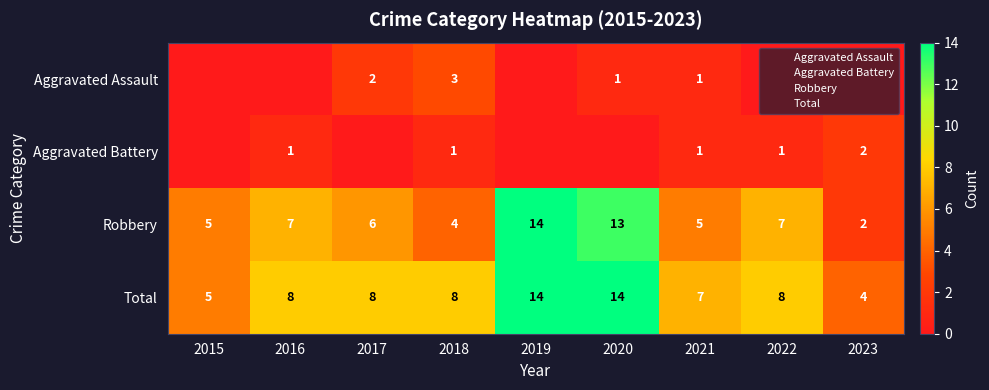

The value of Aggravated Assault at 2017 is 1. True or false?

False